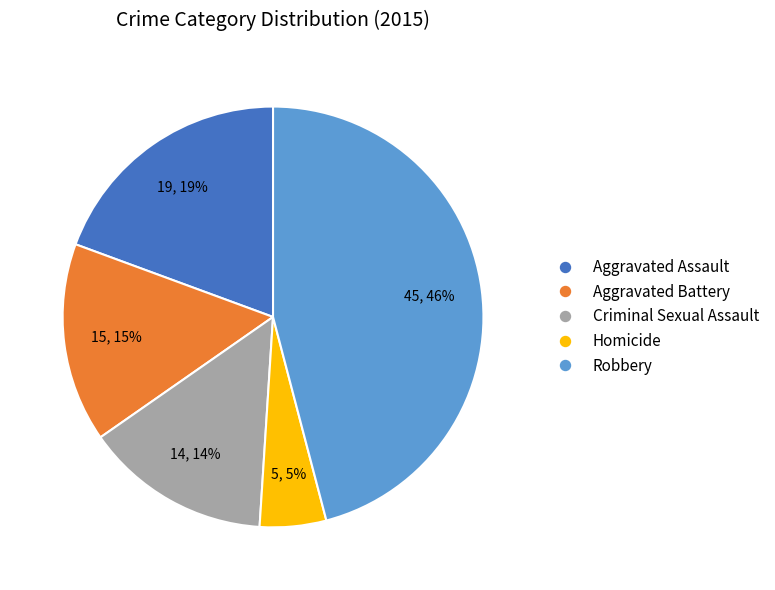

To the nearest percent, what is the average slice percentage?

20%